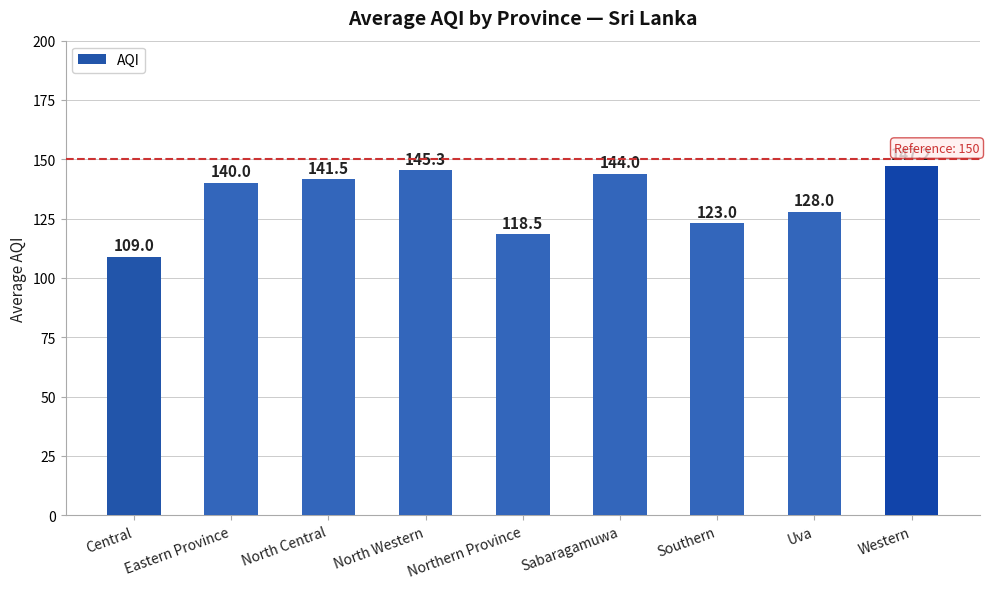

Reading left to right, what are all the values shown in this chart?

Central=109.0	Eastern Province=140.0	North Central=141.5	North Western=145.3	Northern Province=118.5	Sabaragamuwa=144.0	Southern=123.0	Uva=128.0	Western=147.2